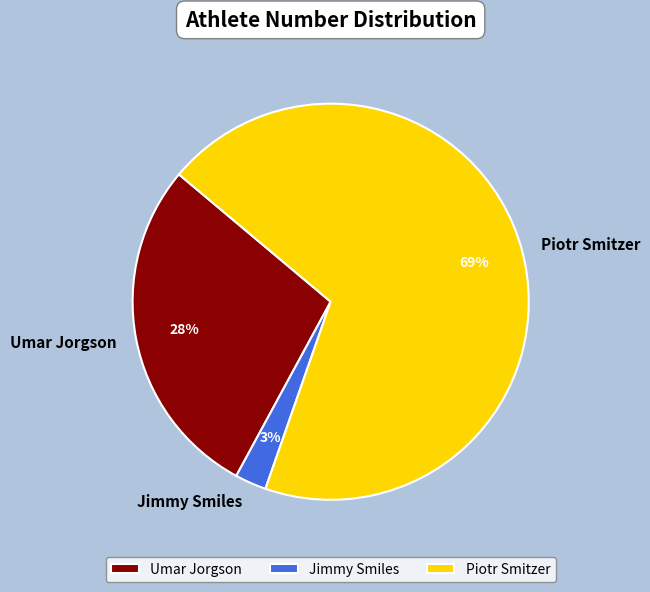

Which slice is the smallest?

Jimmy Smiles